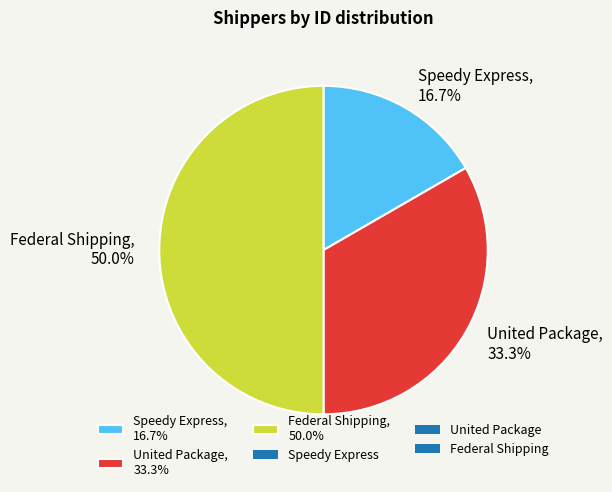

Does United Package represent more than half of the total?

No